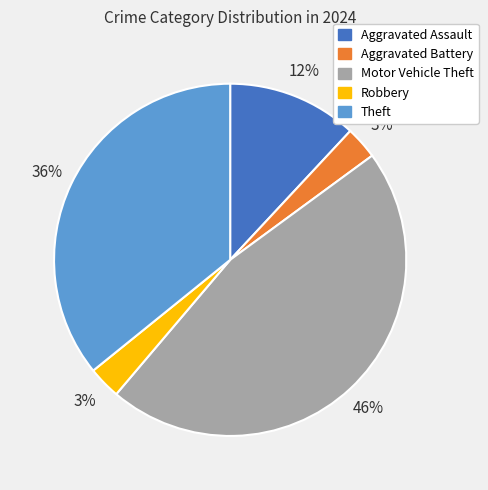

Is it true that Aggravated Assault is 12% of the pie?

True